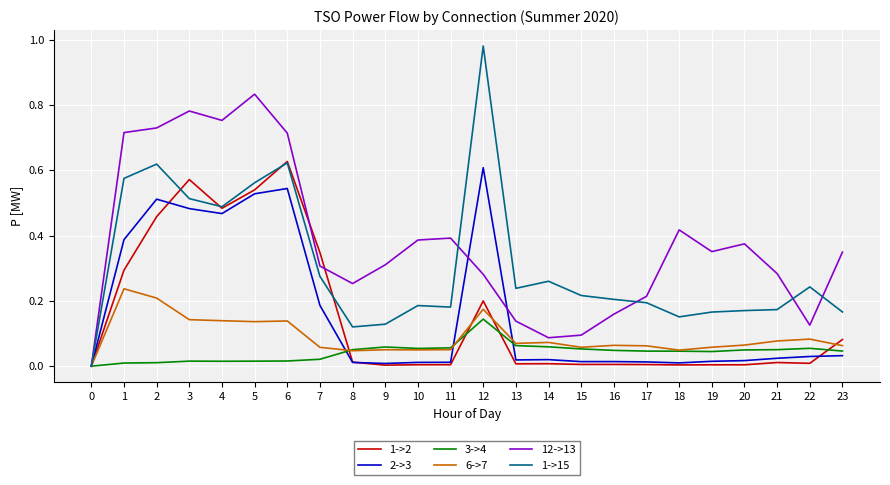

Which label corresponds to the largest value in the chart?

12